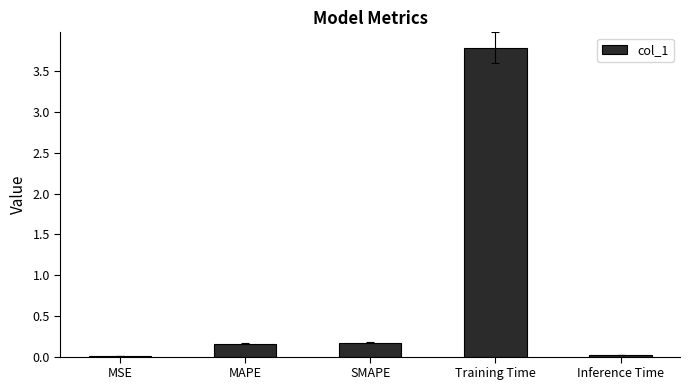

Which category has the highest value across all series?

Training Time